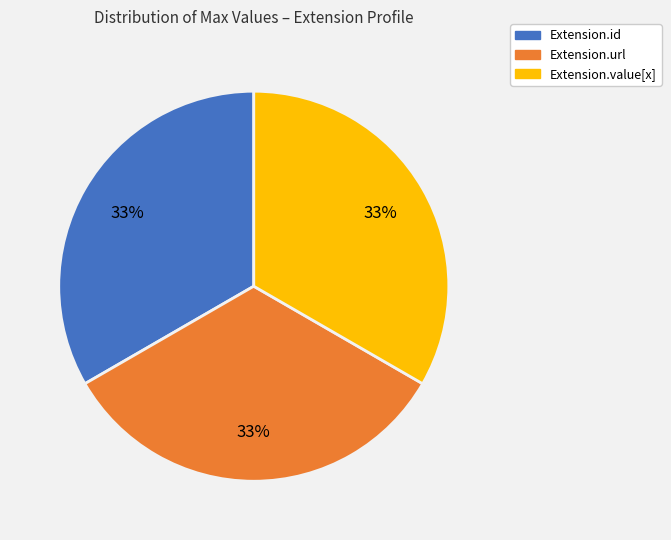

How many slices are in this pie chart?

3